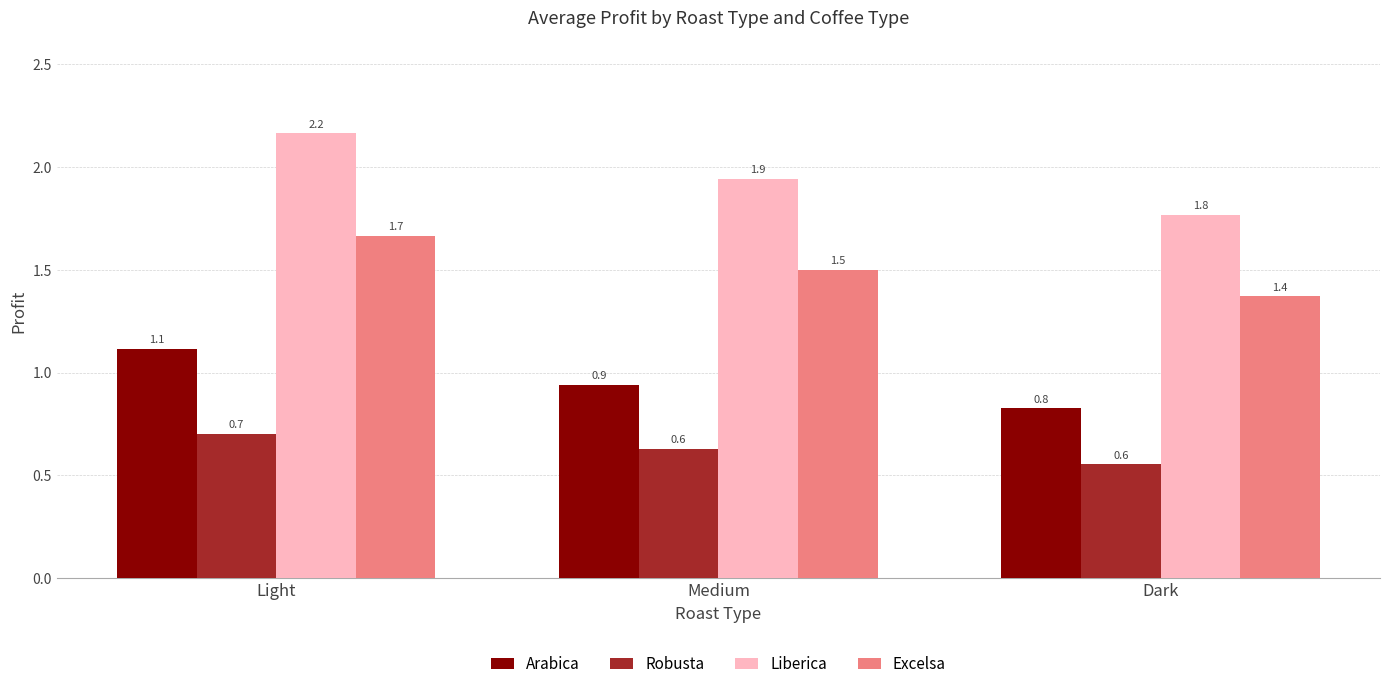

Which label corresponds to the largest value in the chart?

Light